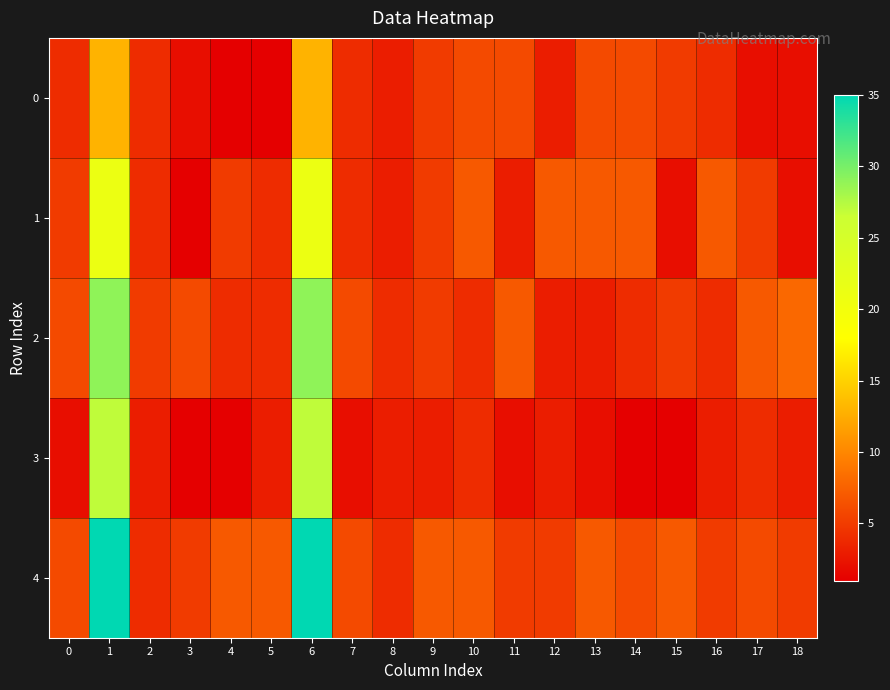

Reading left to right, transcribe all the data shown in this chart.

0: 0=4	1=13	2=4	3=2	4=1	5=1	6=13	7=4	8=3	9=5	10=6	11=6	12=3	13=6	14=6	15=5	16=4	17=2	18=2
1: 0=5	1=21	2=4	3=1	4=5	5=4	6=21	7=4	8=3	9=5	10=7	11=3	12=7	13=7	14=7	15=2	16=7	17=5	18=2
2: 0=6	1=29	2=5	3=6	4=4	5=4	6=29	7=6	8=4	9=5	10=4	11=7	12=3	13=3	14=4	15=5	16=4	17=7	18=8
3: 0=2	1=27	2=3	3=1	4=1	5=3	6=27	7=2	8=3	9=3	10=4	11=2	12=3	13=2	14=1	15=1	16=3	17=4	18=3
4: 0=6	1=35	2=4	3=5	4=7	5=7	6=35	7=6	8=4	9=7	10=7	11=5	12=5	13=7	14=6	15=7	16=5	17=6	18=5